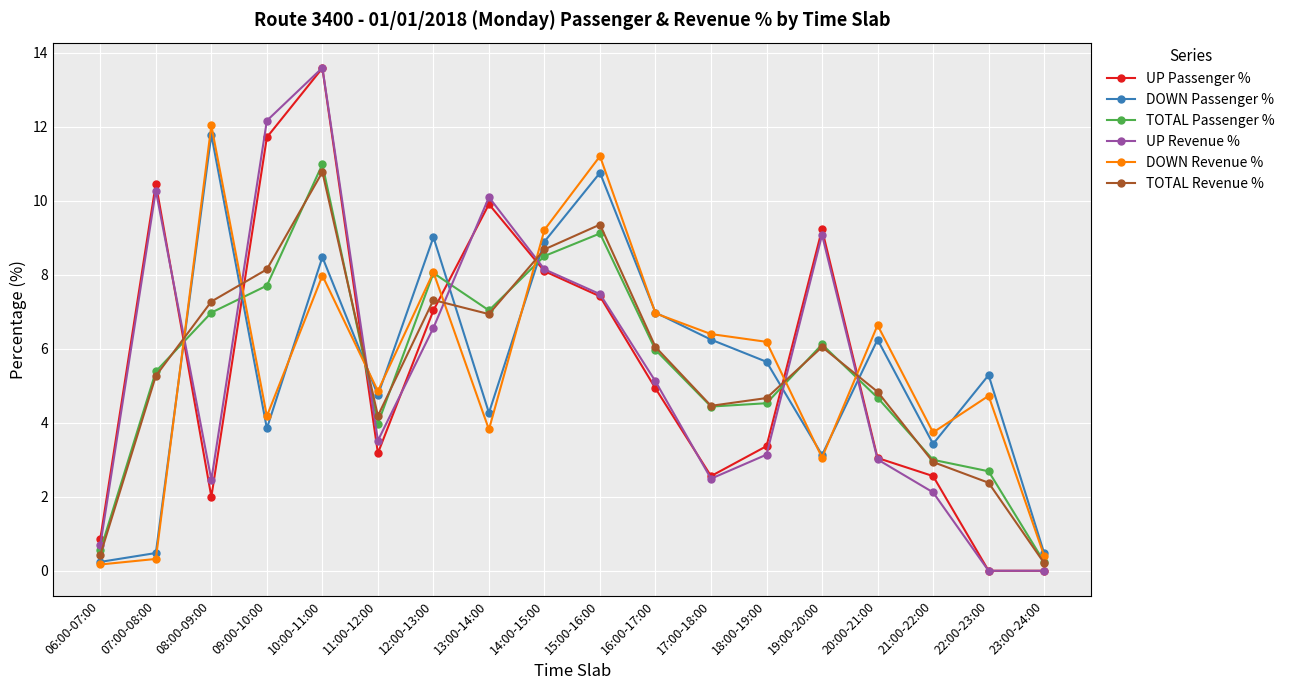

What is the maximum value for DOWN Revenue %?

12.0